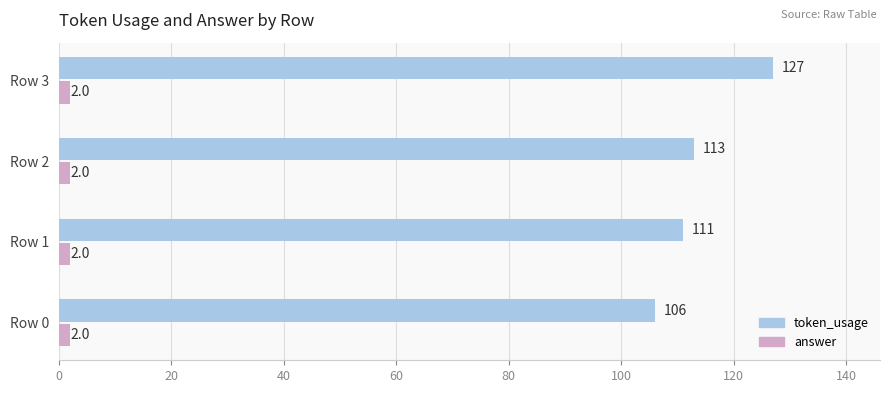

The token_usage series shows 106 at Row 0. True or false?

True